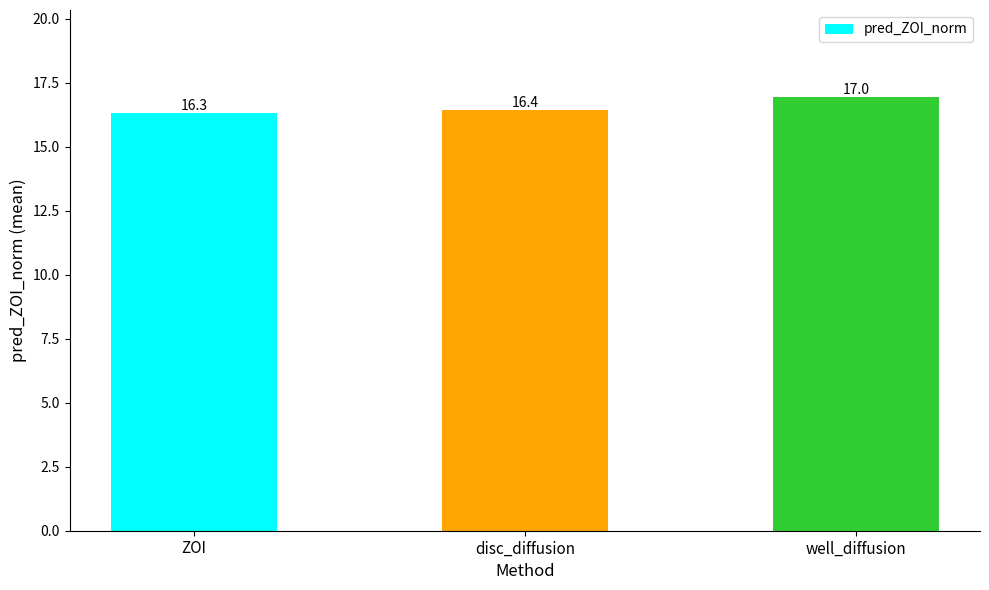

What position from the left is well_diffusion?

3